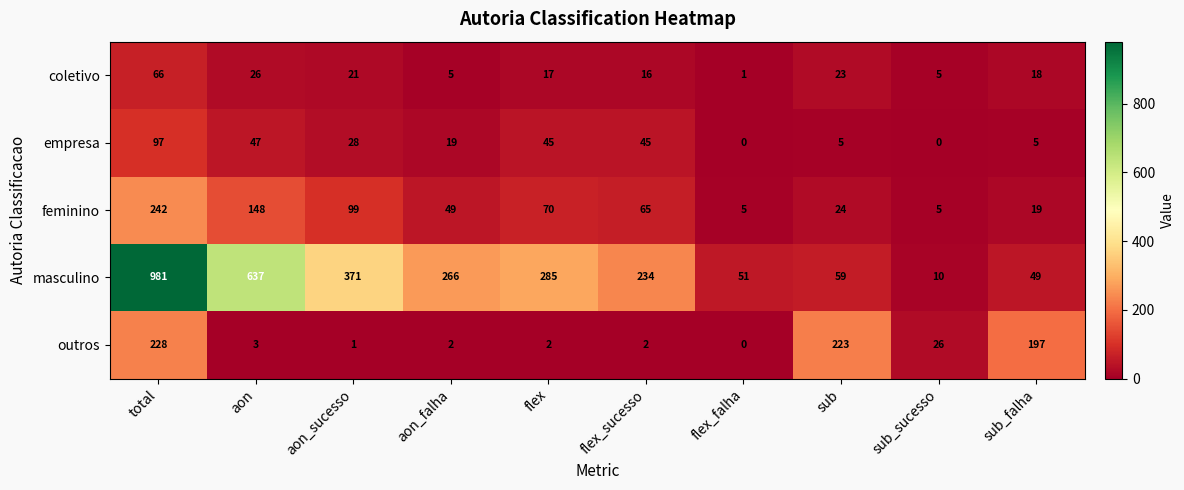

How many data points does each series have?

10